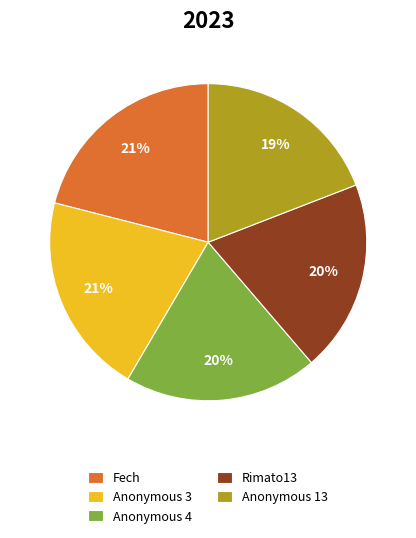

Does Fech represent more than half of the total?

No